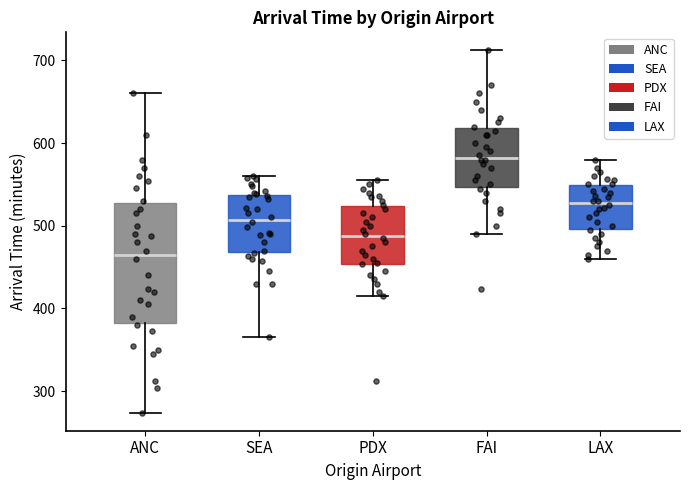

Which box is the tallest, from its lower edge to its upper edge?

ANC